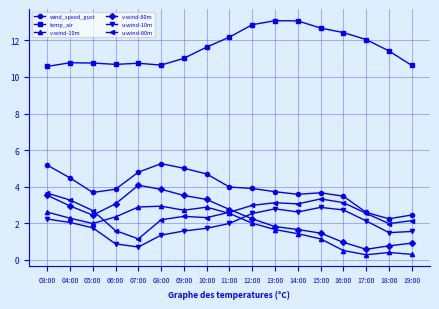

What is the spread (max minus min) of values at 03:00?

8.3